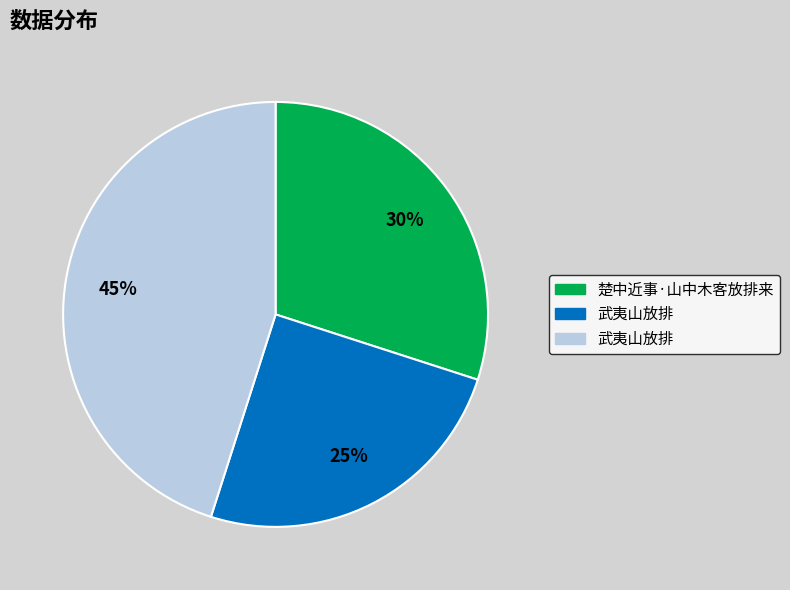

To the nearest percent, what is the difference between the largest and smallest slice percentages?

20%